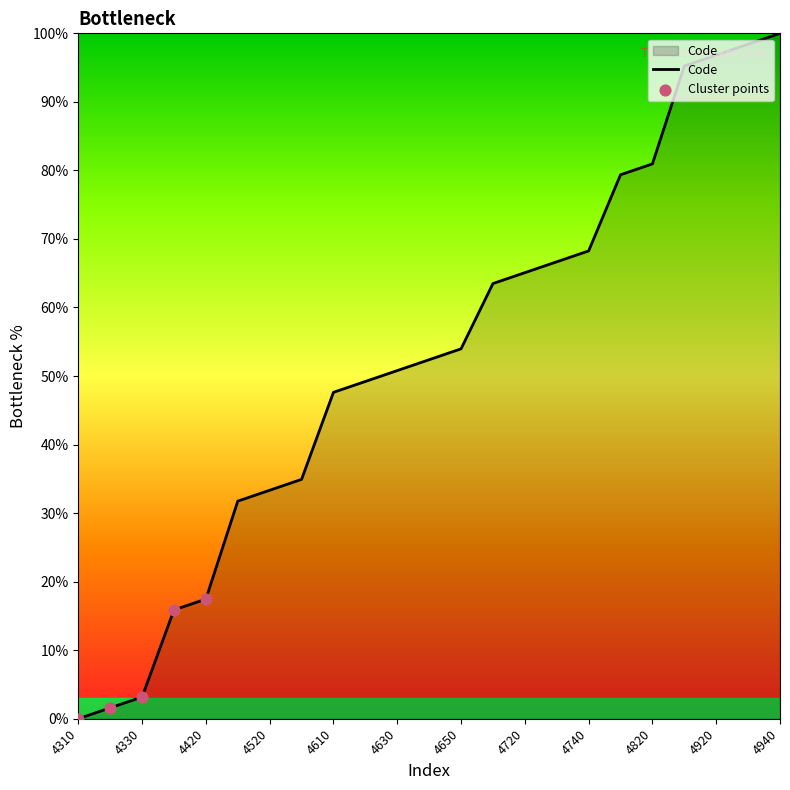

What is the maximum value shown in the chart?

100.0